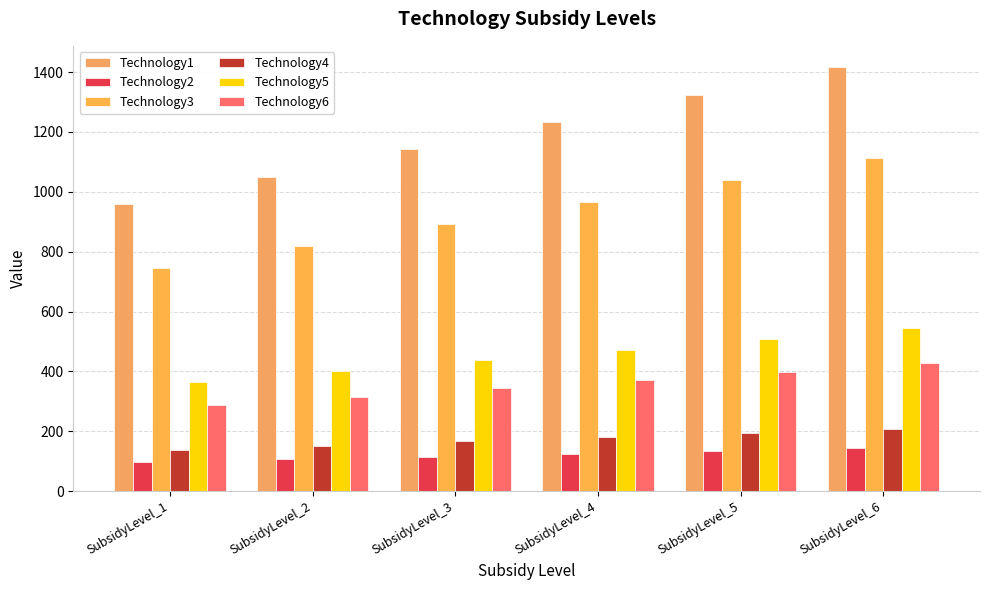

Rank the series by their maximum value, from lowest to highest.

Technology2, Technology4, Technology6, Technology5, Technology3, Technology1